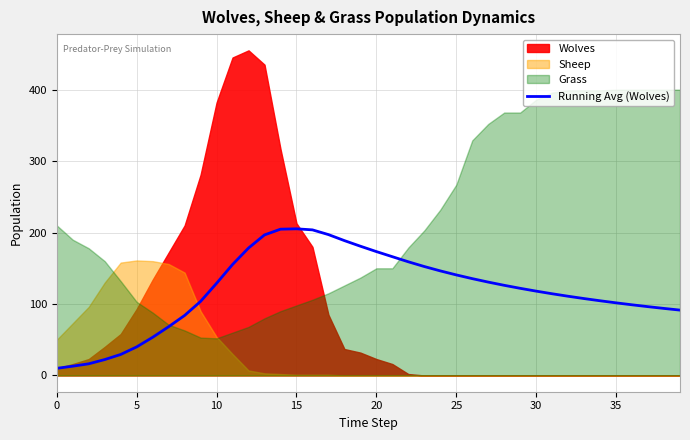

Is it true that the value at 37 is 20.7?

False